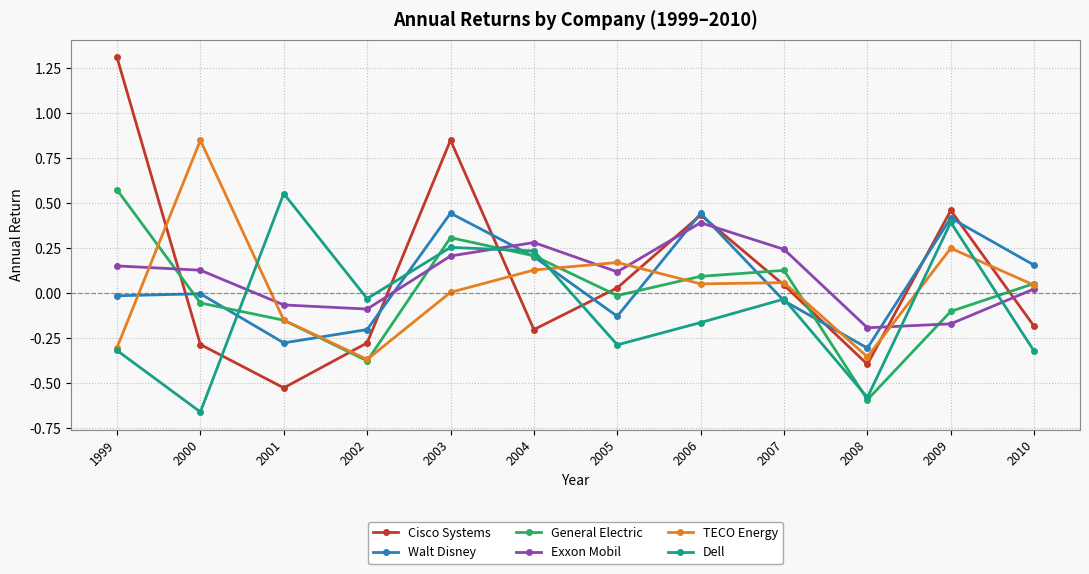

At 2000, list the series in order from largest to smallest.

TECO Energy, Exxon Mobil, Walt Disney, General Electric, Cisco Systems, Dell